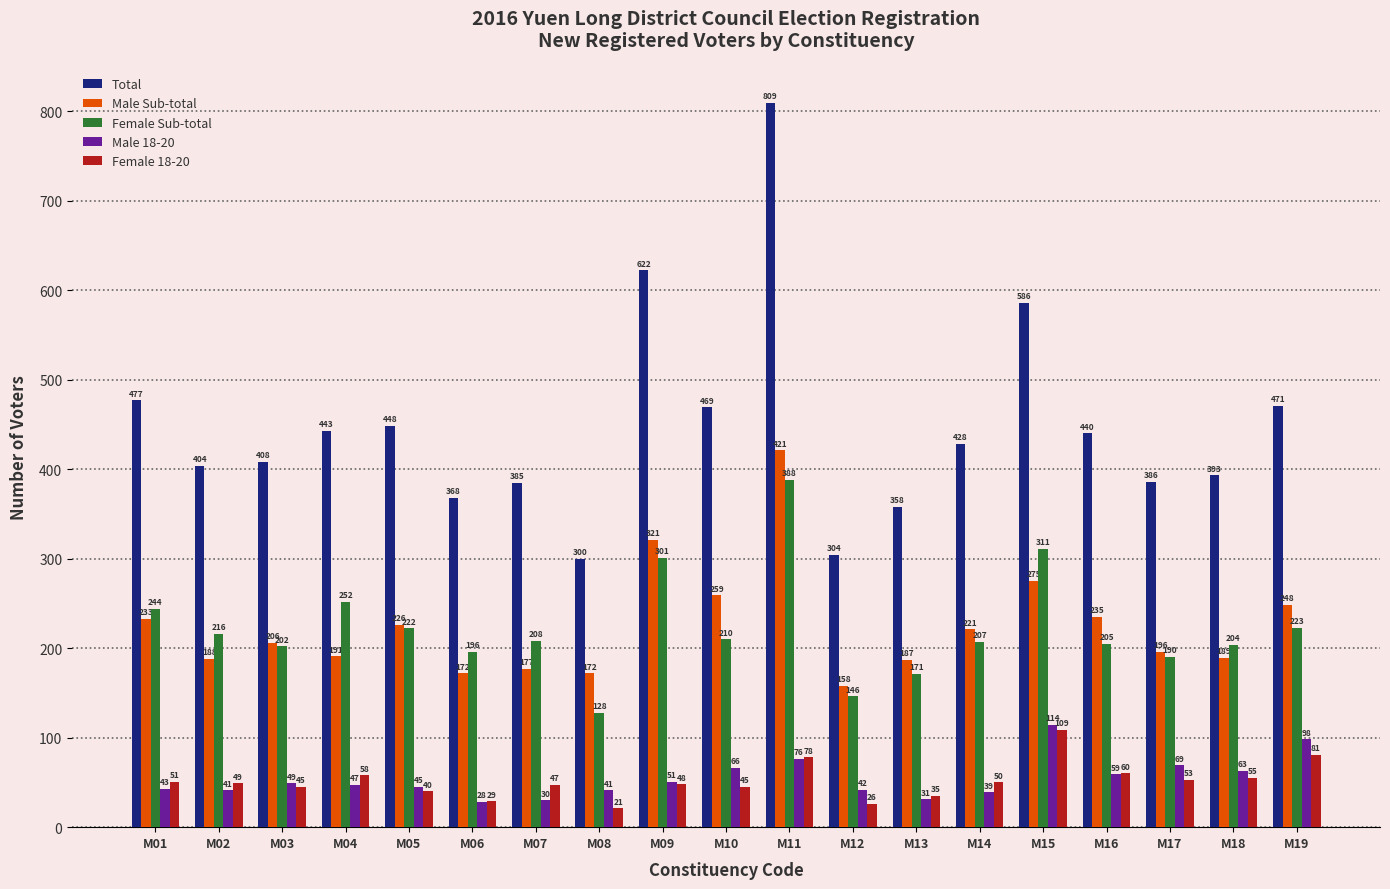

What are all the series names shown in the legend?

Total, Male Sub-total, Female Sub-total, Male 18-20, Female 18-20